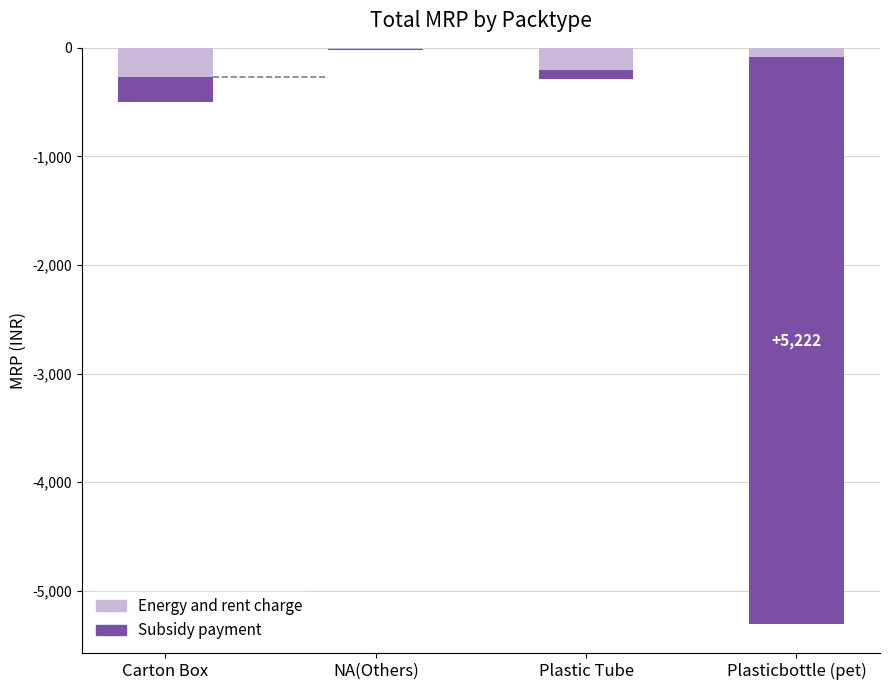

Rank the series at Plastic Tube from lowest to highest value.

Energy and rent charge, Subsidy payment